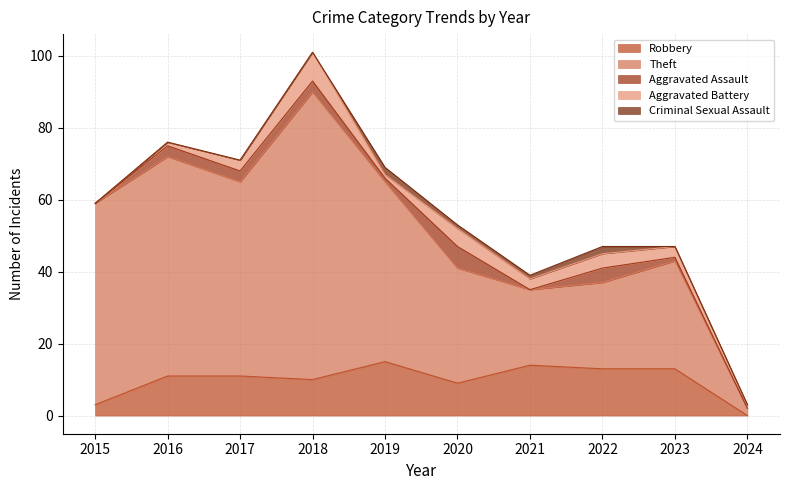

What is the value of the Criminal Sexual Assault point at the 6th from the left?

1